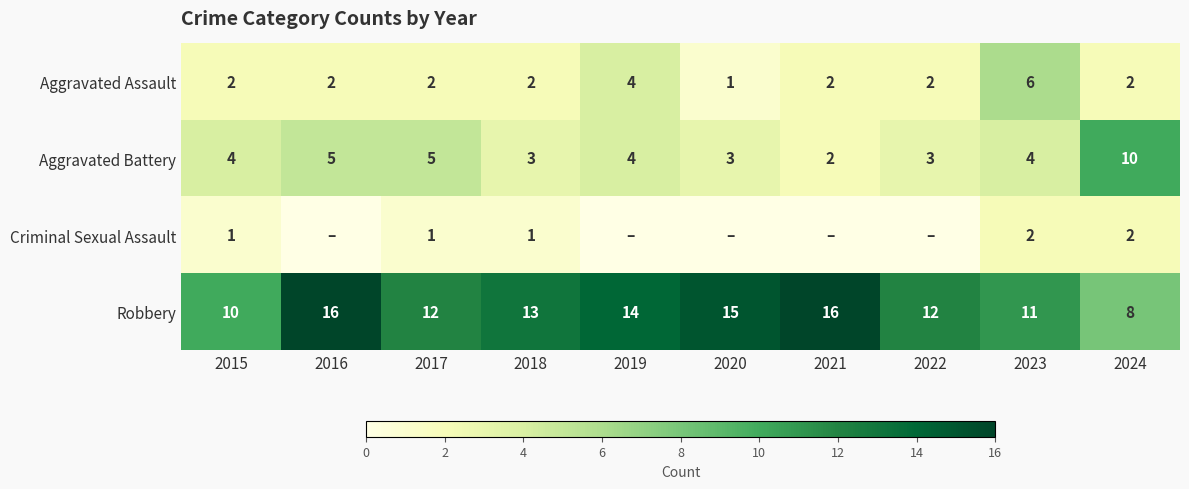

At 2018, list the series in order from largest to smallest.

Robbery, Aggravated Battery, Aggravated Assault, Criminal Sexual Assault